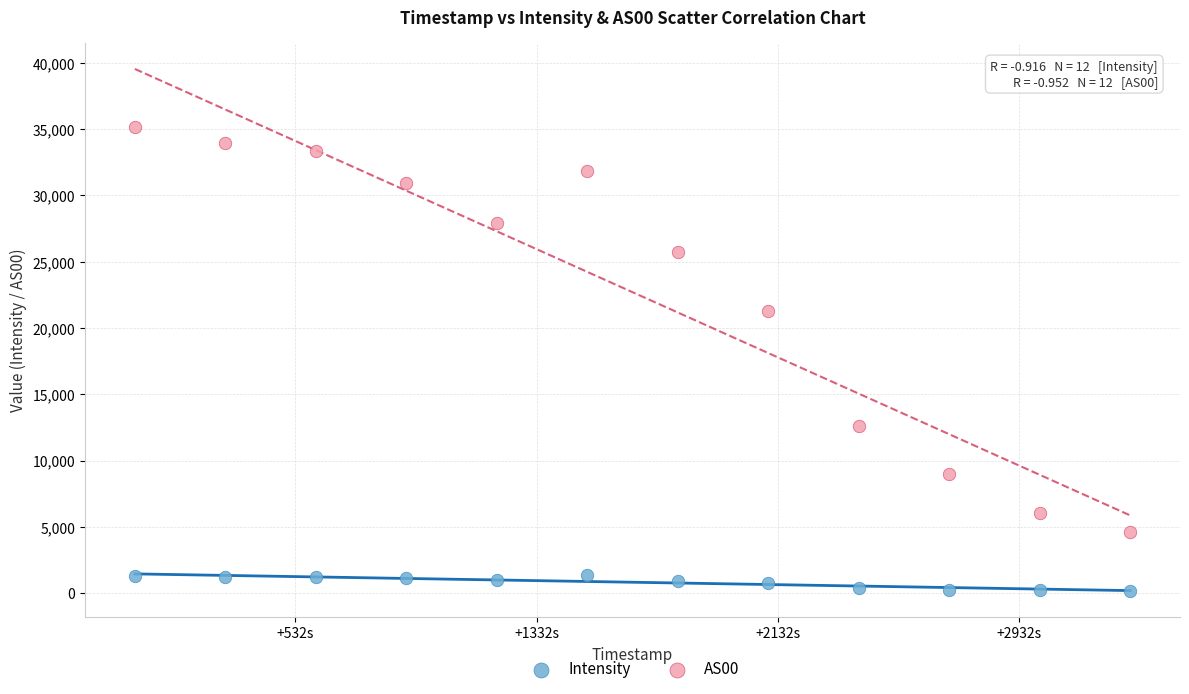

Across all series, what Y value is closest to 17674?

21254.0